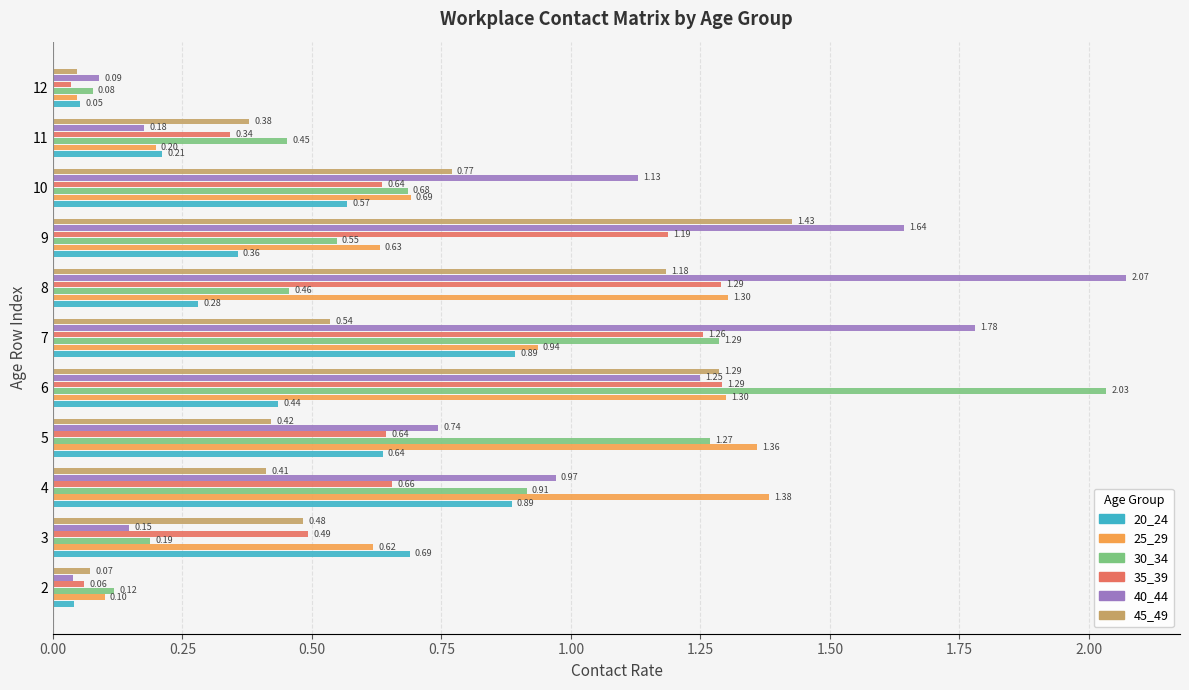

What is the total value across all series at 10?

4.5